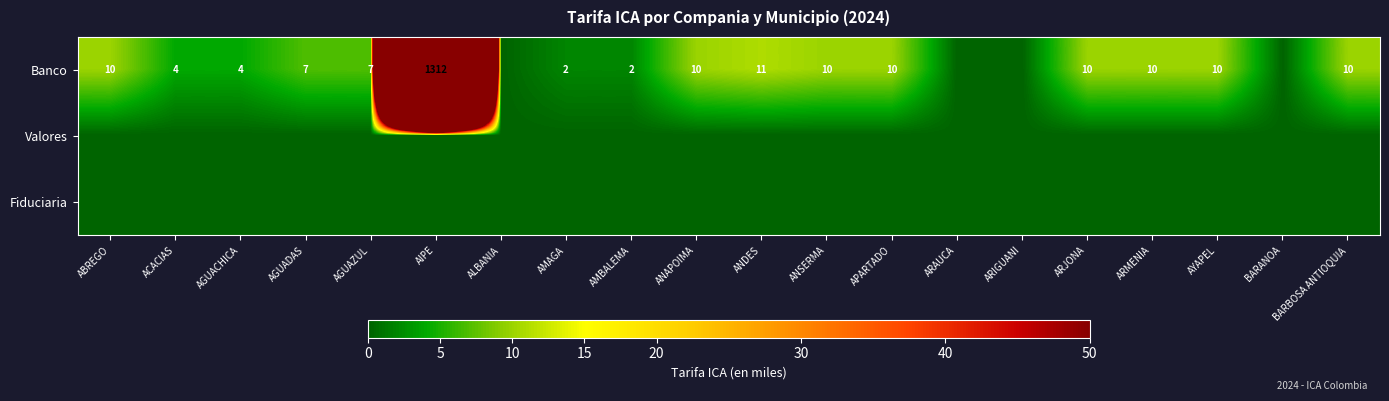

List the series in order of their peak value, lowest first.

Valores, Fiduciaria, Banco